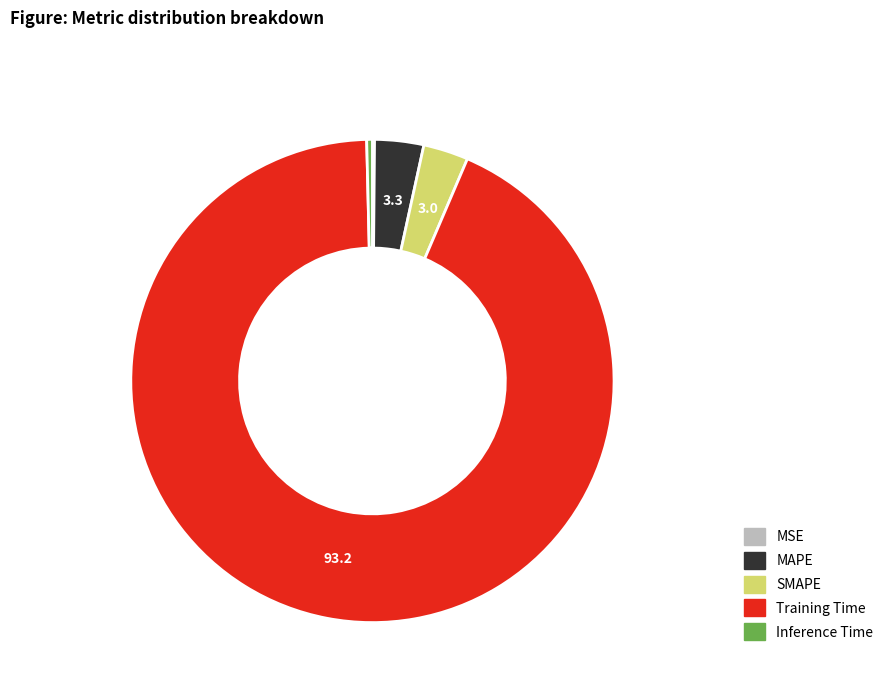

What is the largest slice in the pie chart?

Training Time